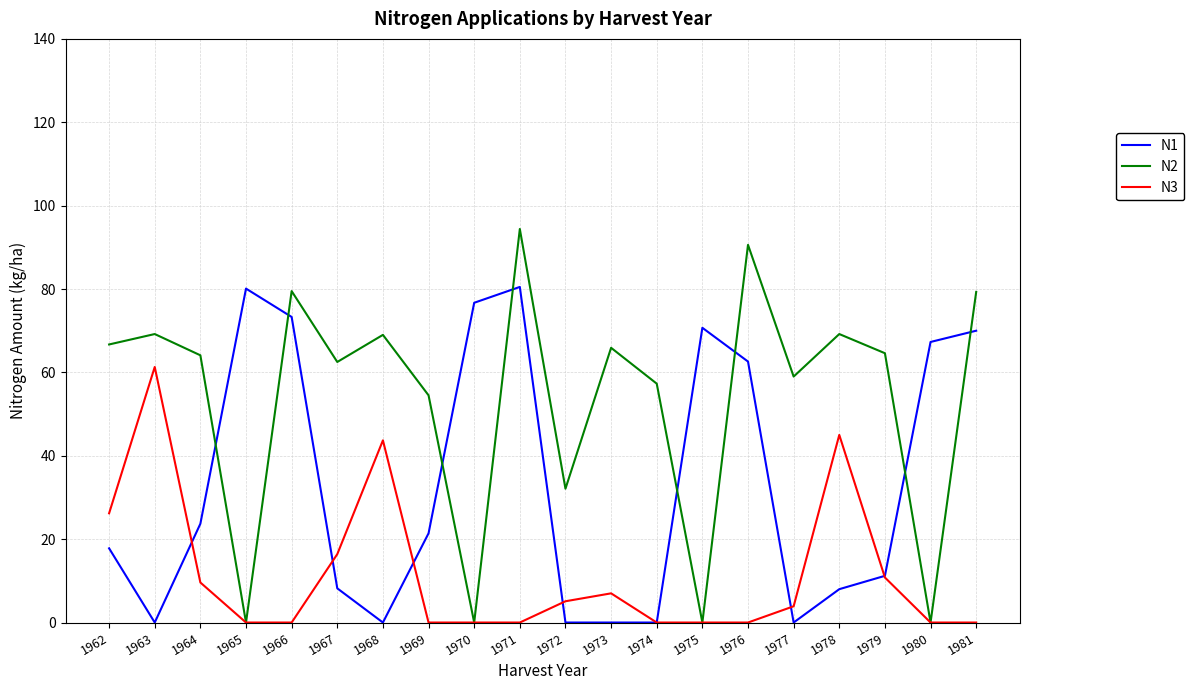

True or false: N1 and N2 cross at least once.

True